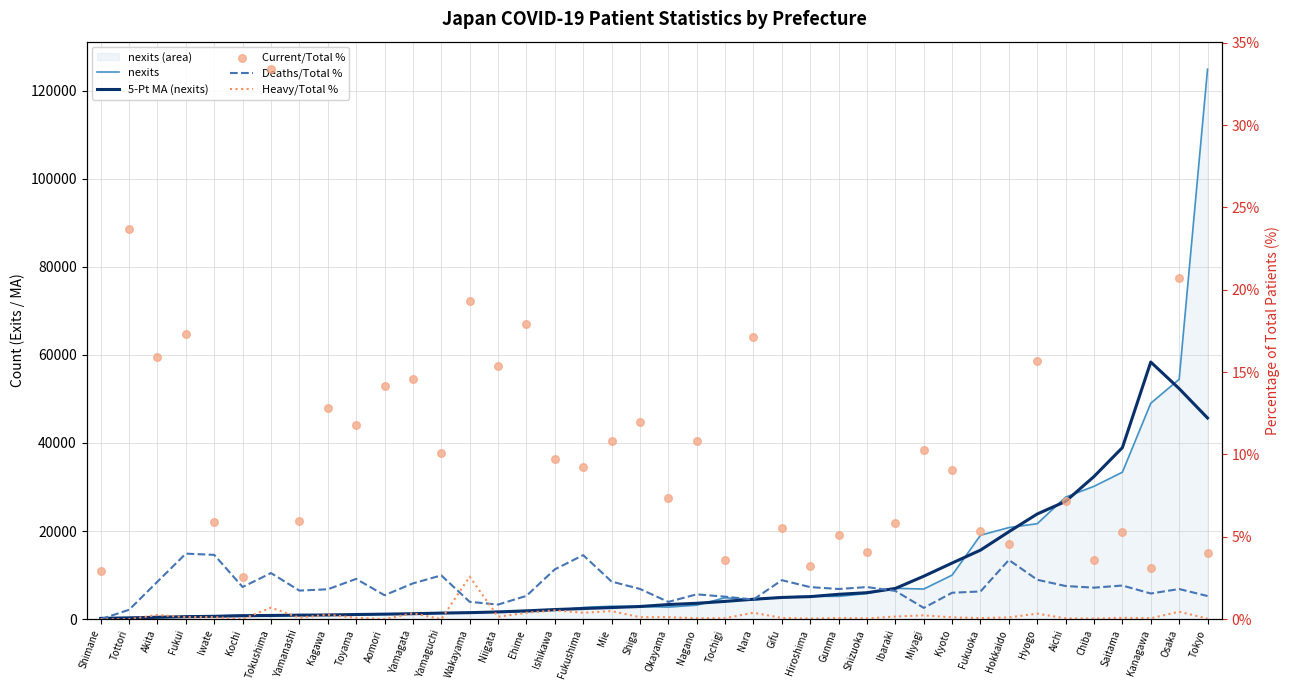

Which series has the largest total across all categories?

nexits